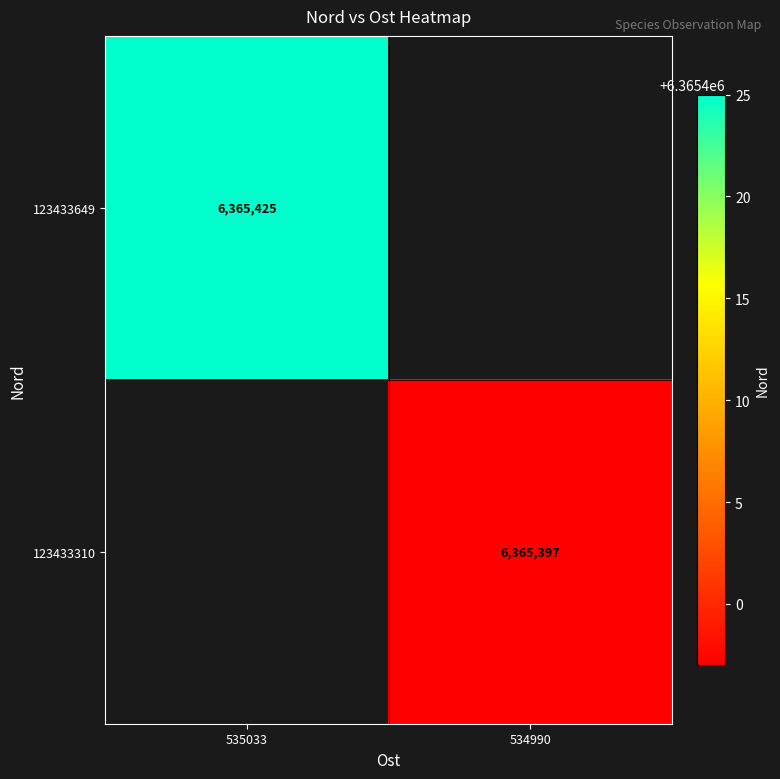

The 123433649 series shows 6365425 at 535033. True or false?

True